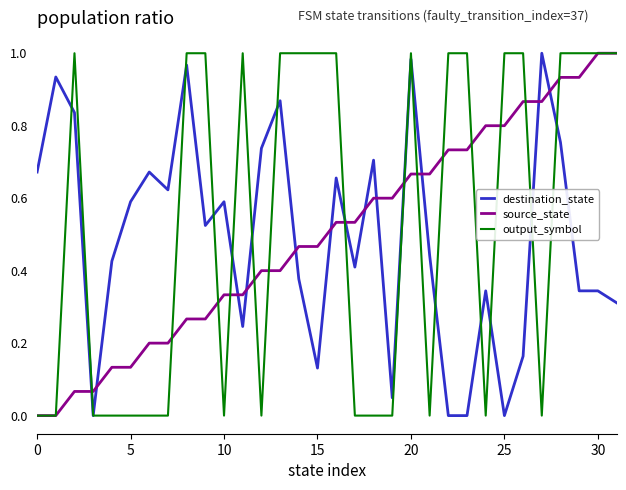

True or false: destination_state has more than 0 interior local peaks.

True